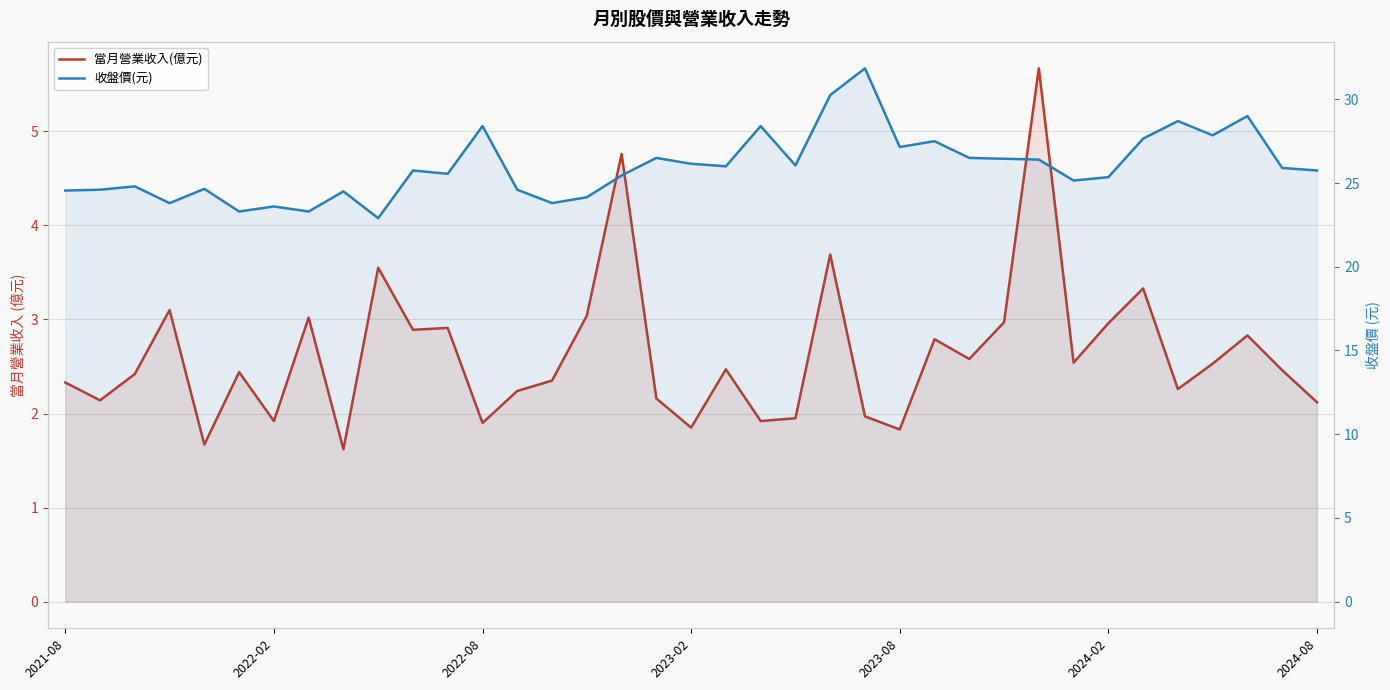

True or false: 當月營業收入(億元) and 收盤價(元) intersect in this chart.

False